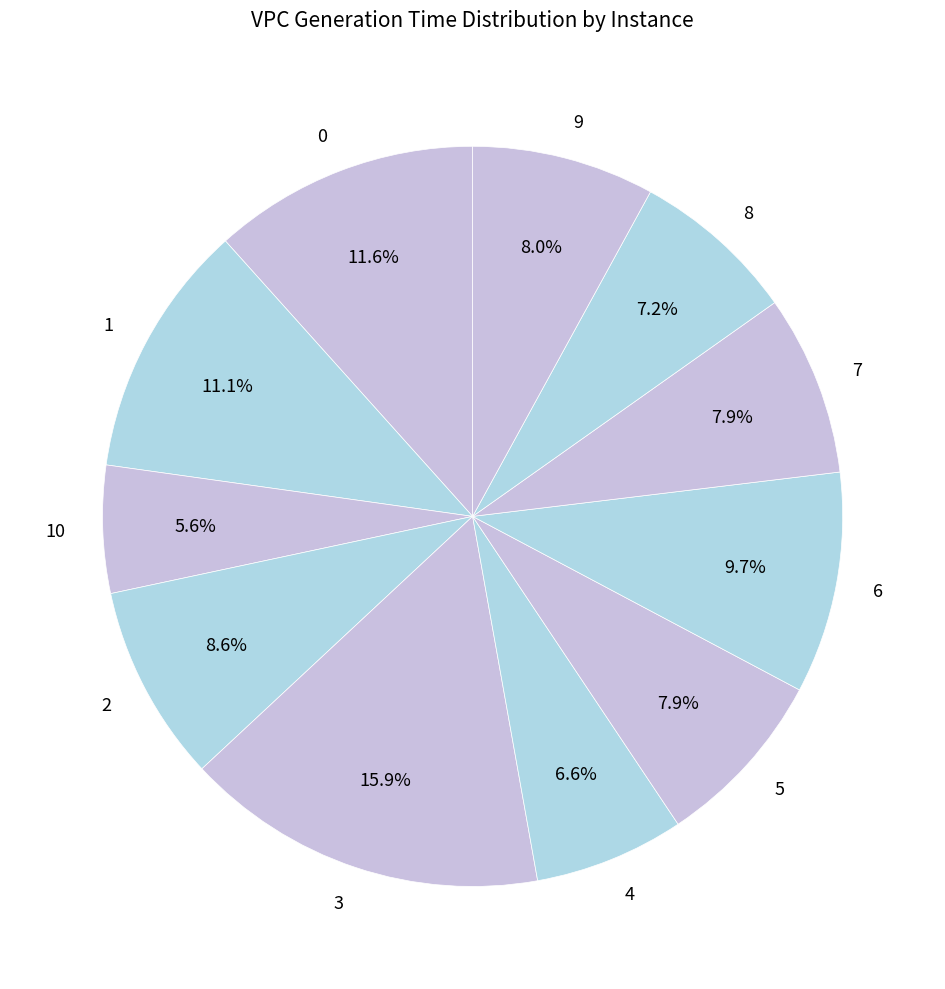

Which slice is the largest?

3